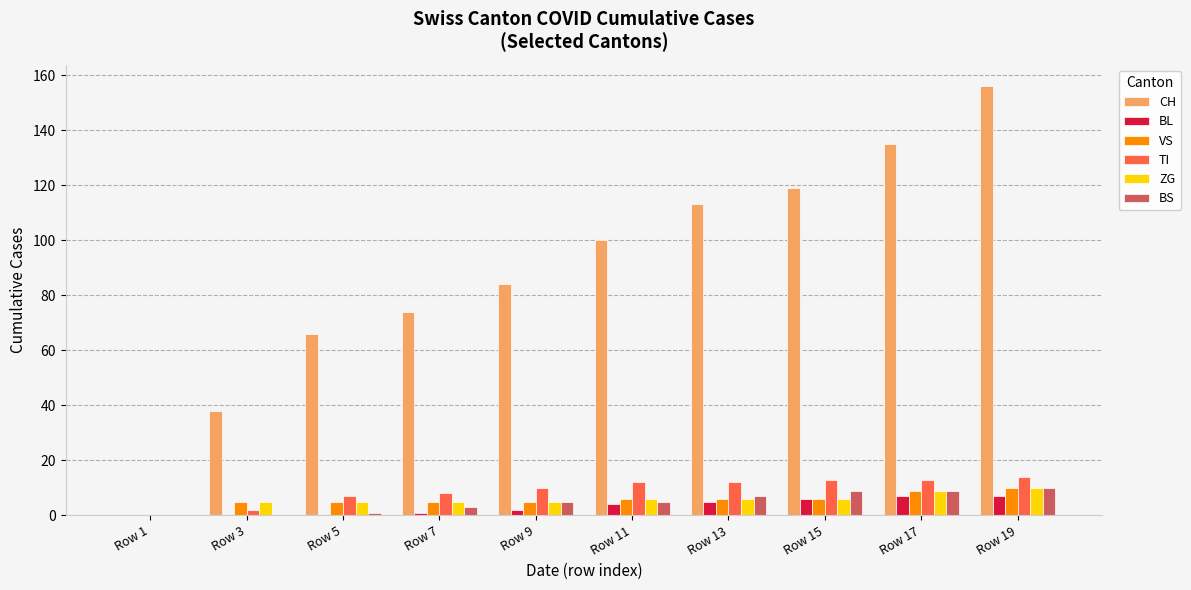

How many series are shown in this chart?

6